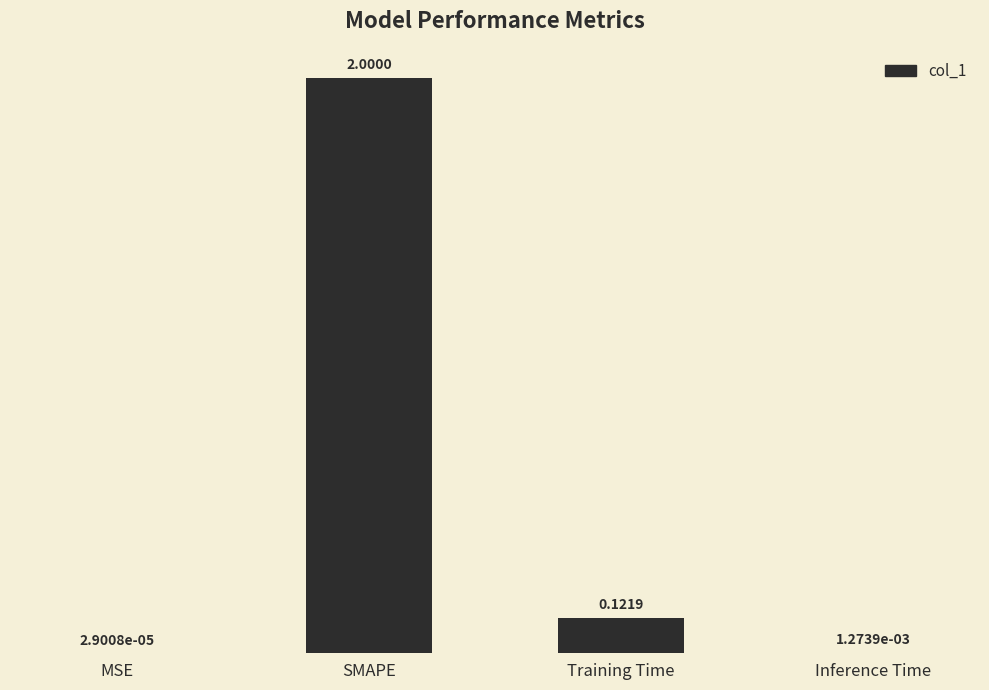

What is the change in value from SMAPE to Training Time?

-1.9